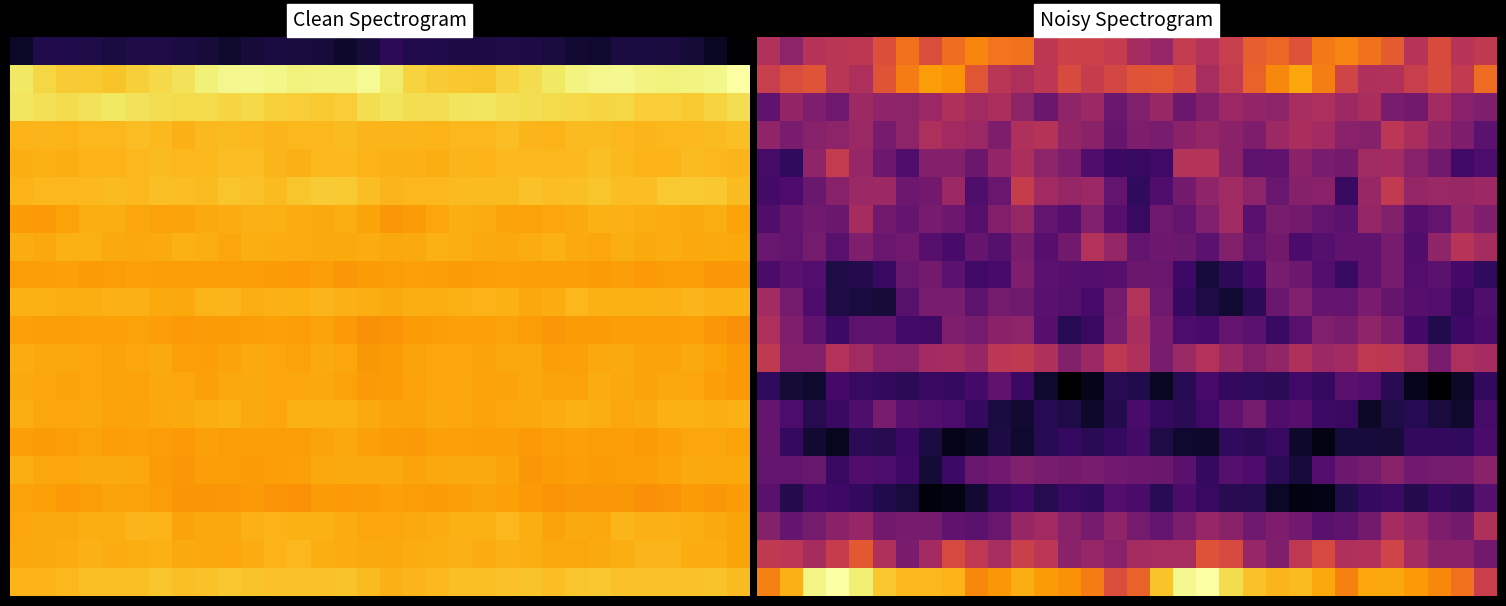

True or false: 15.0 has a value of -10.1 at 0.

False